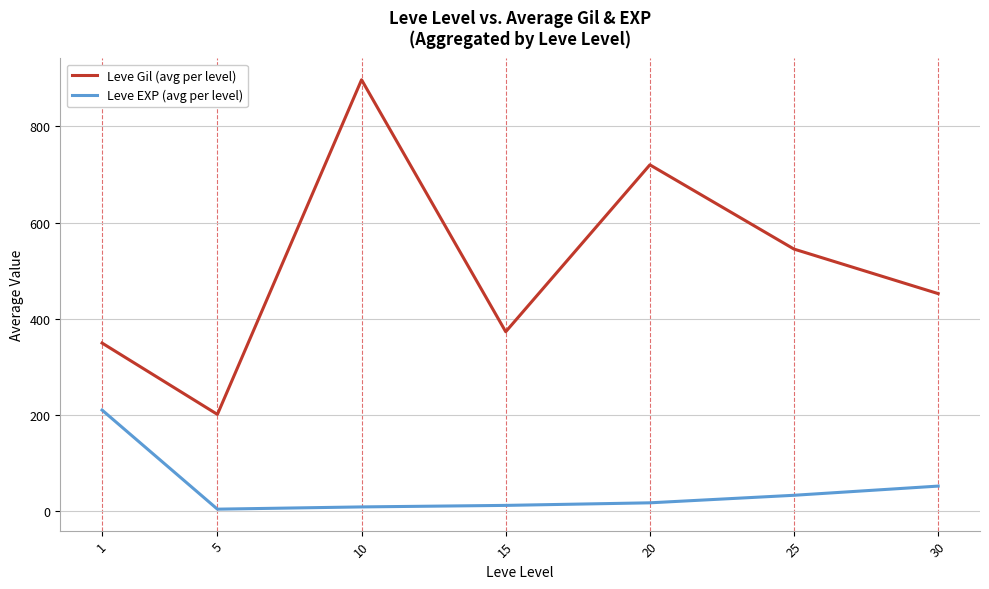

Is it true that Leve EXP (avg per level) equals 4.8 at 5?

True